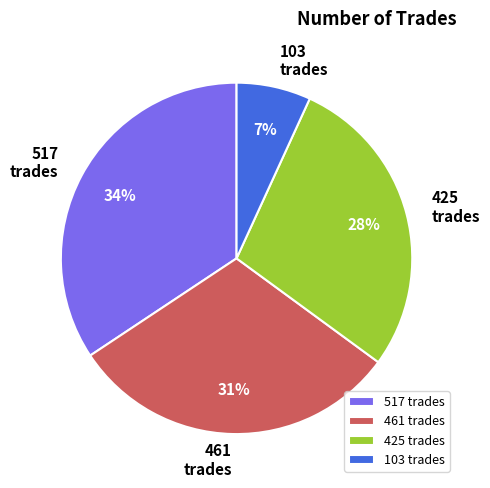

The 461 trades slice represents 31% of the pie. True or false?

True